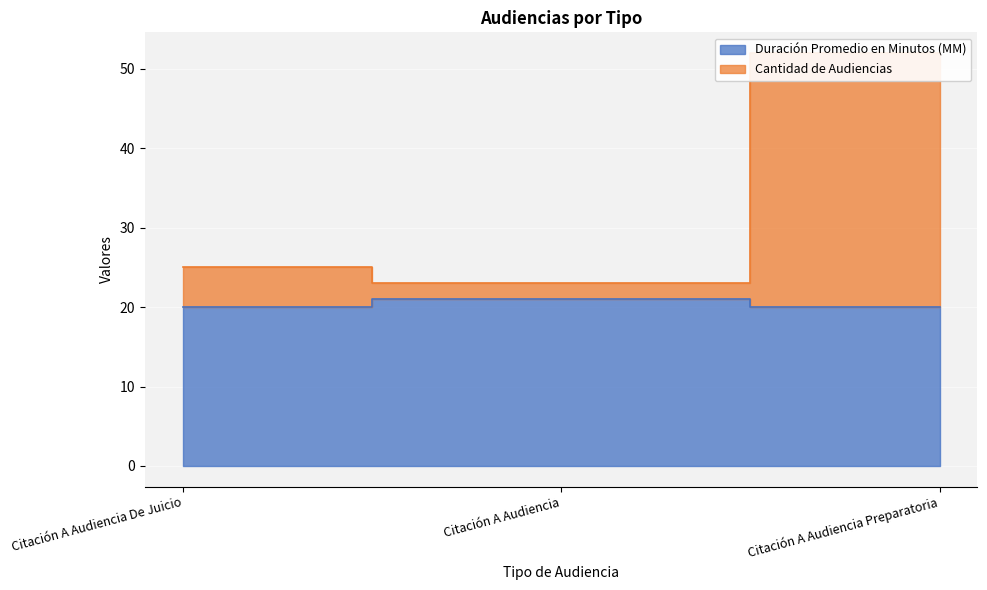

What is the difference between the maximum and minimum values in the Cantidad de Audiencias series?

29